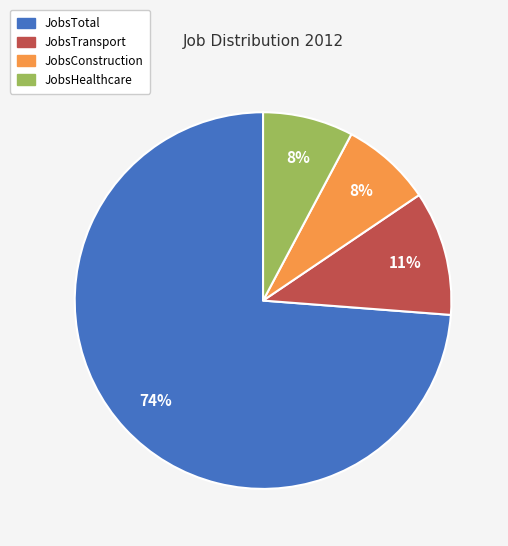

To the nearest percent, what is the average slice percentage?

25%